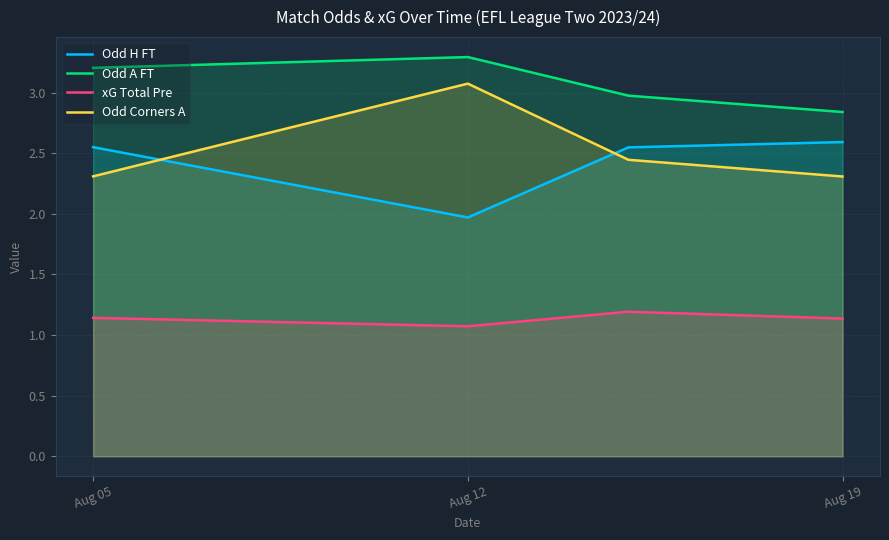

Reading left to right, transcribe all the data shown in this chart.

Odd H FT: 2.6	2.0	2.5	2.6
Odd A FT: 3.2	3.3	3.0	2.8
xG Total Pre: 1.1	1.1	1.2	1.1
Odd Corners A: 2.3	3.1	2.4	2.3